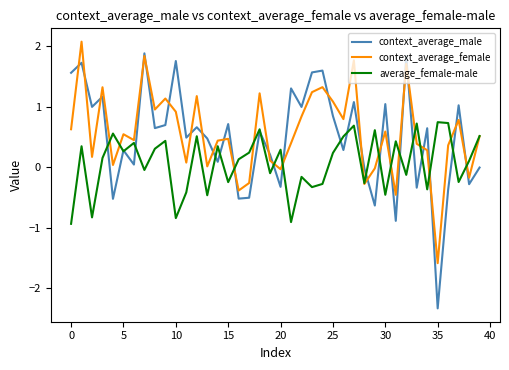

How many lines are shown in the chart?

3